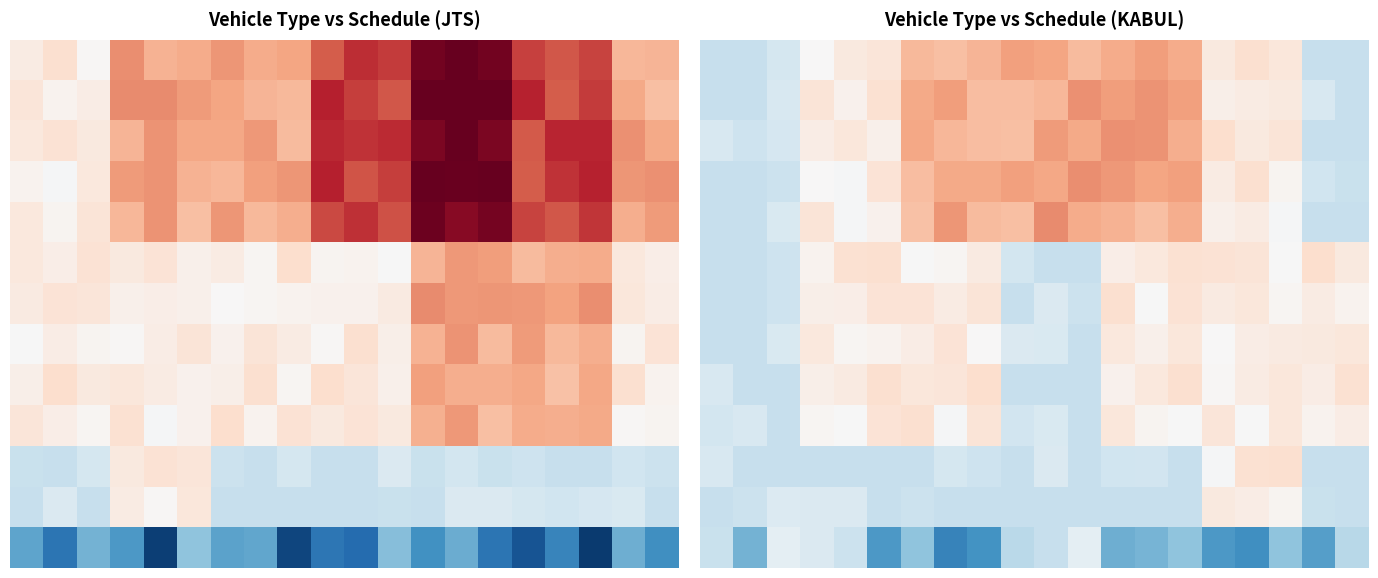

Which has a higher value, 8 or 9?

9